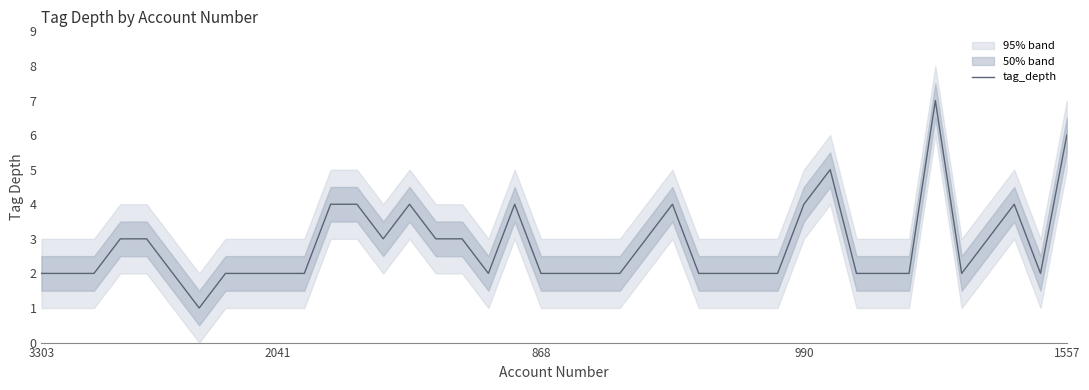

What is the average value?

3